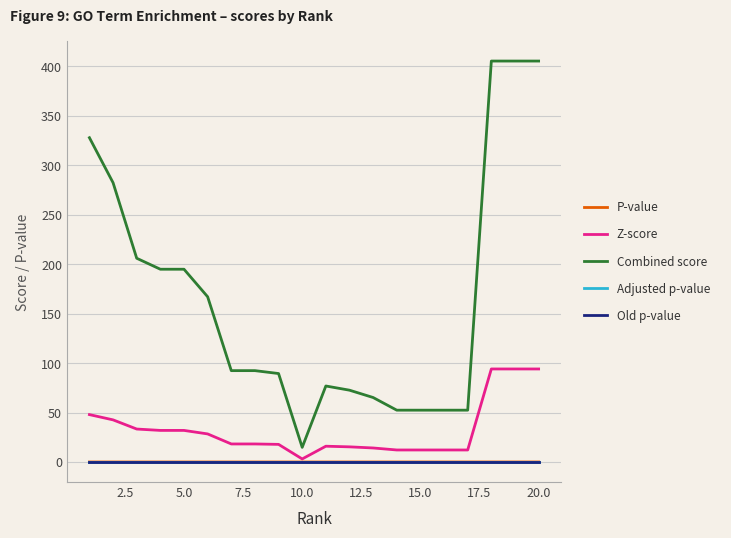

Which series has the largest total across all categories?

Combined score